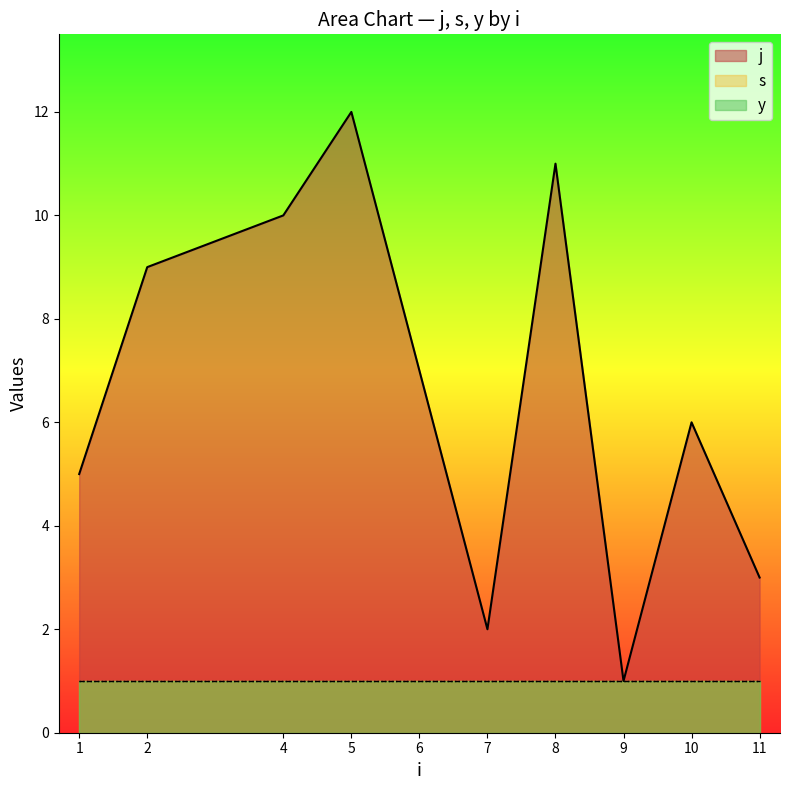

What is the sum of the s values at 1 and 6?

2